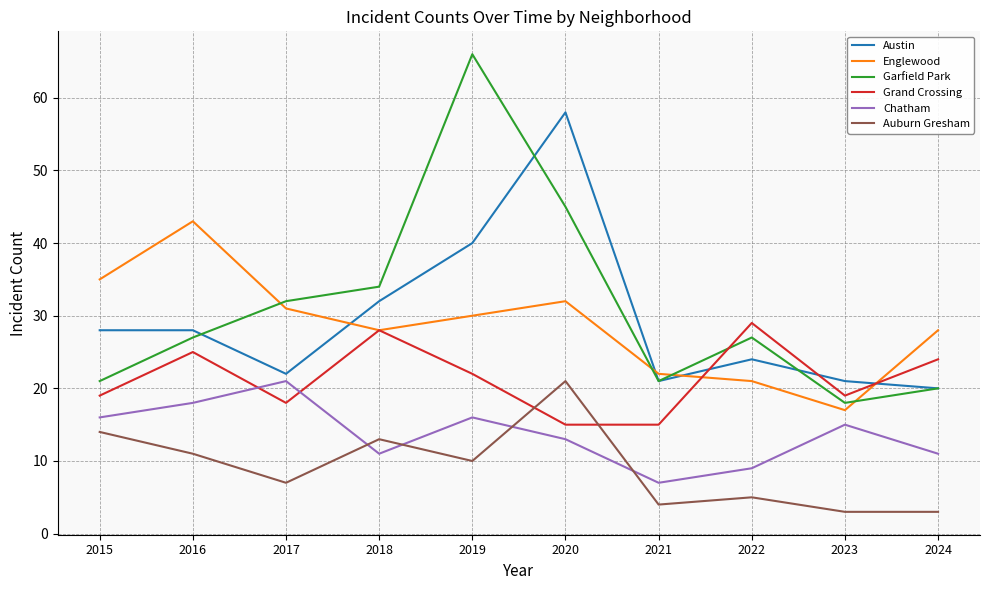

The Garfield Park series shows 35 at 2024. True or false?

False